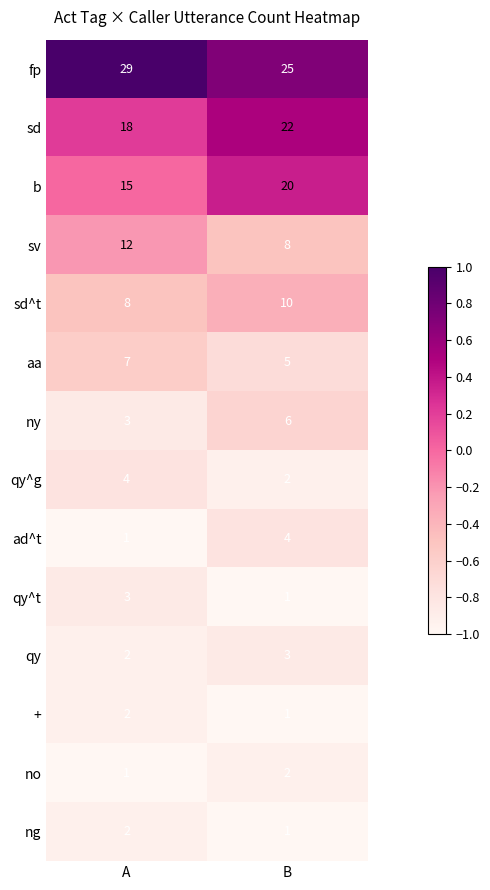

What is the total value across all series at A?

107